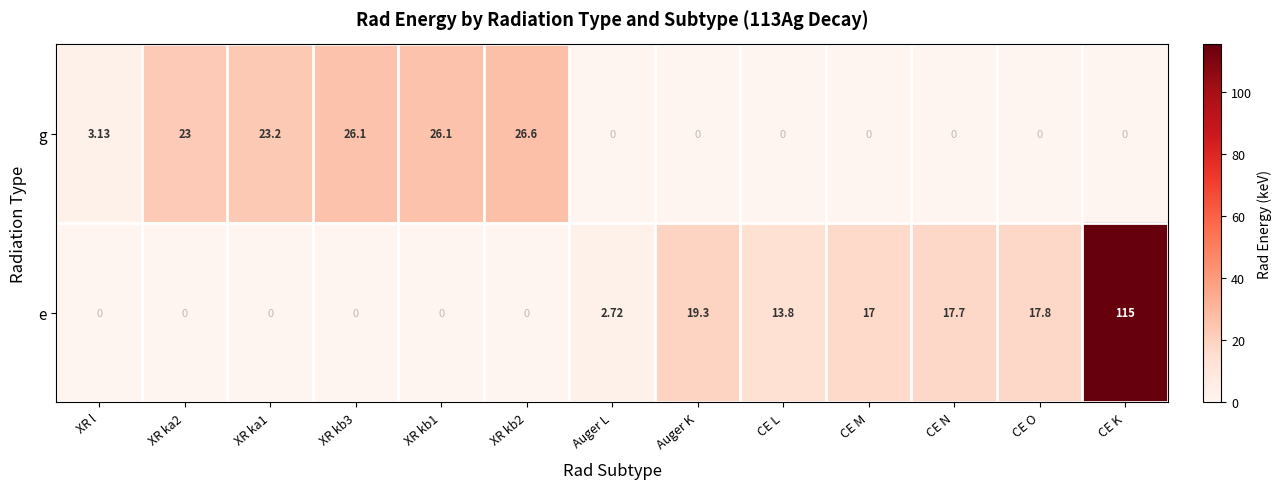

How many data points does each series have?

13